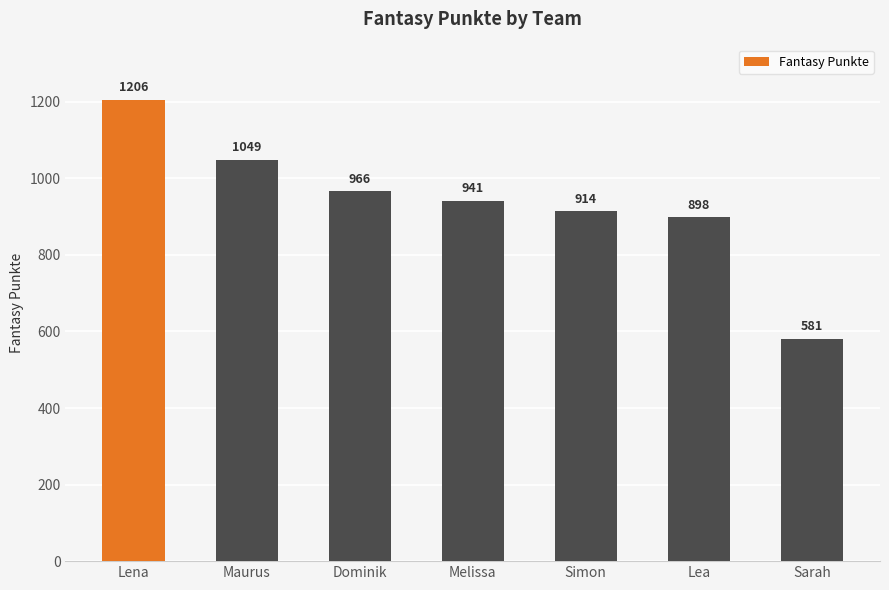

What is the value of the 3rd bar from the left?

966